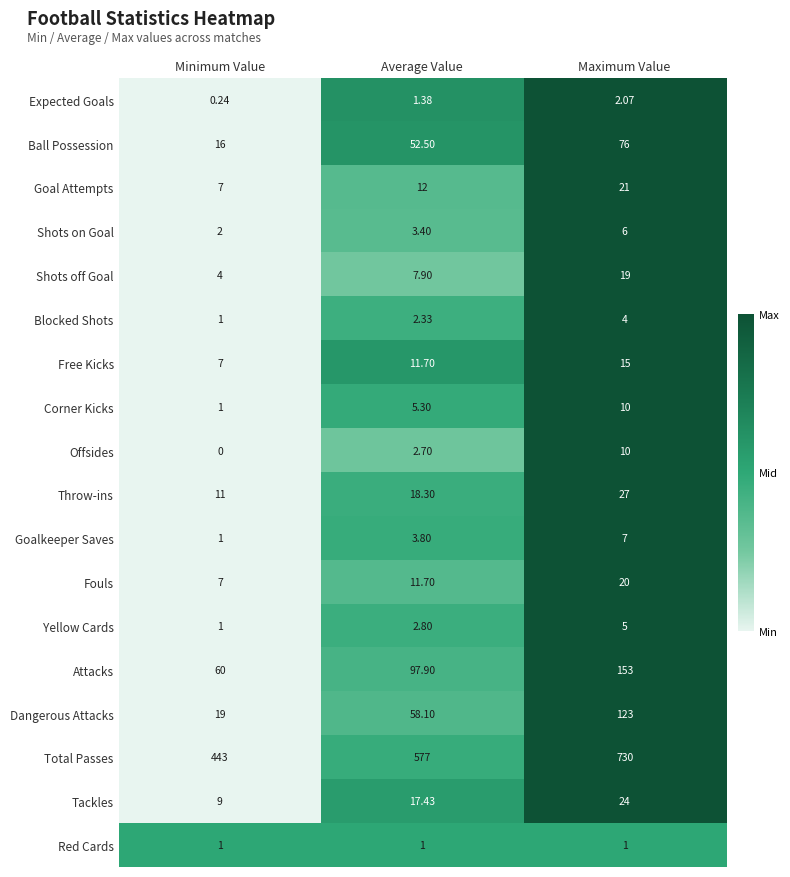

Rank the categories by Tackles value from lowest to highest.

Minimum Value, Average Value, Maximum Value